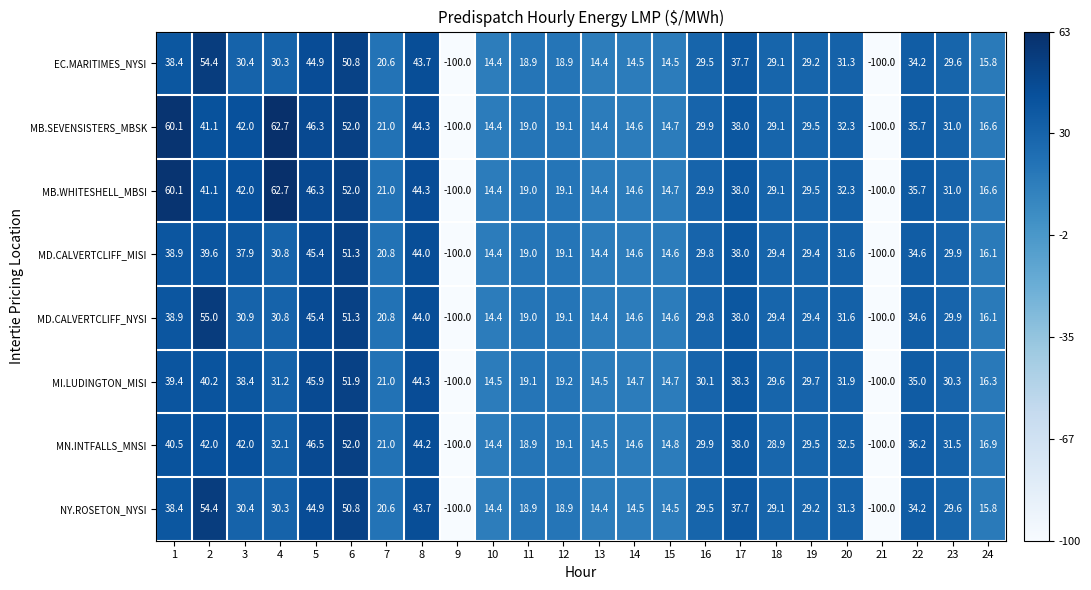

What is the difference between the second highest and second lowest values in the MI.LUDINGTON_MISI series?

145.9